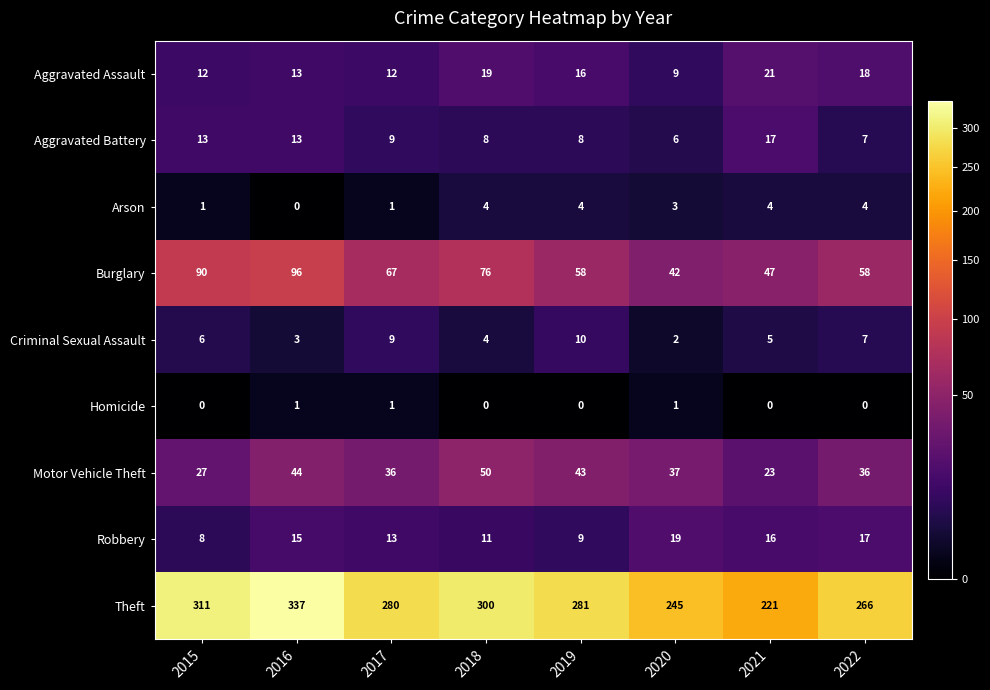

What is the total value across all series at 2019?

429